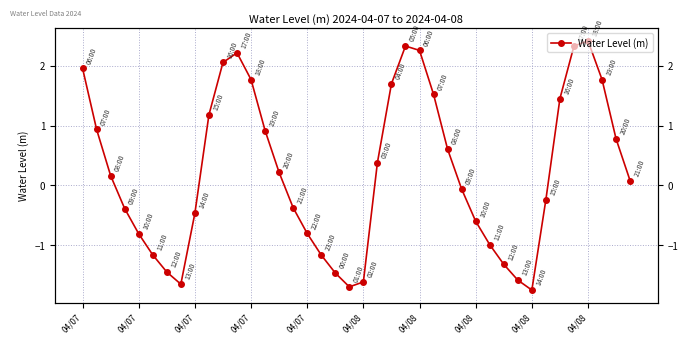

Count the number of categories in the chart.

40